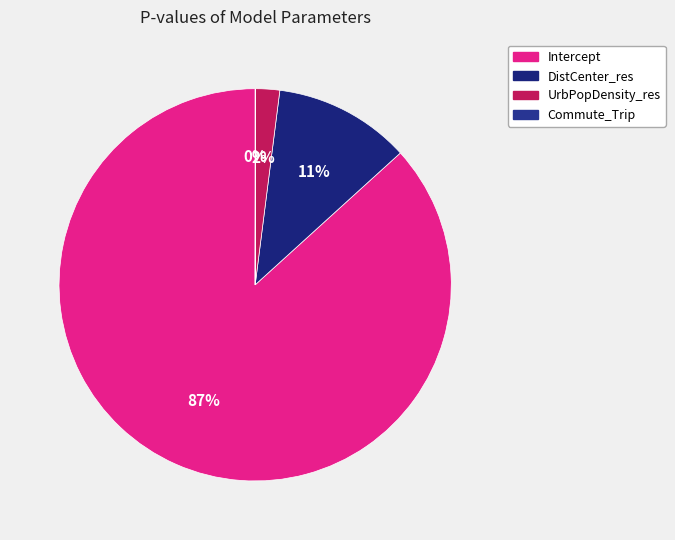

Rank the categories by value from highest to lowest.

Intercept, DistCenter_res, UrbPopDensity_res, Commute_Trip